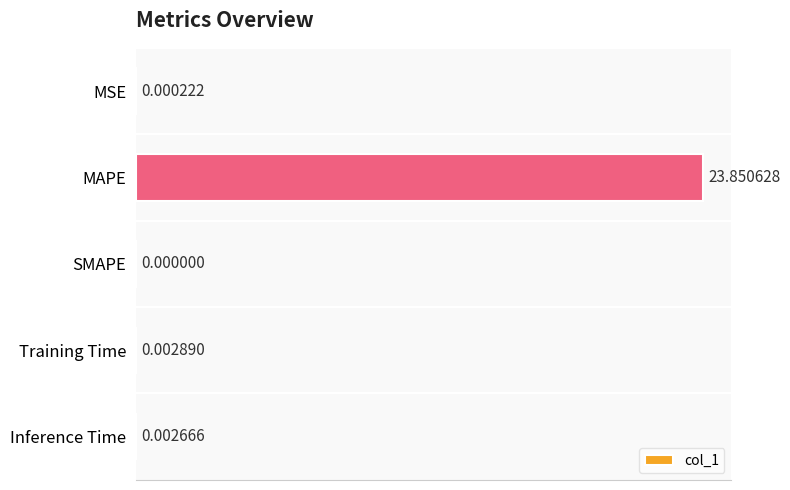

How many data points are above 0?

4